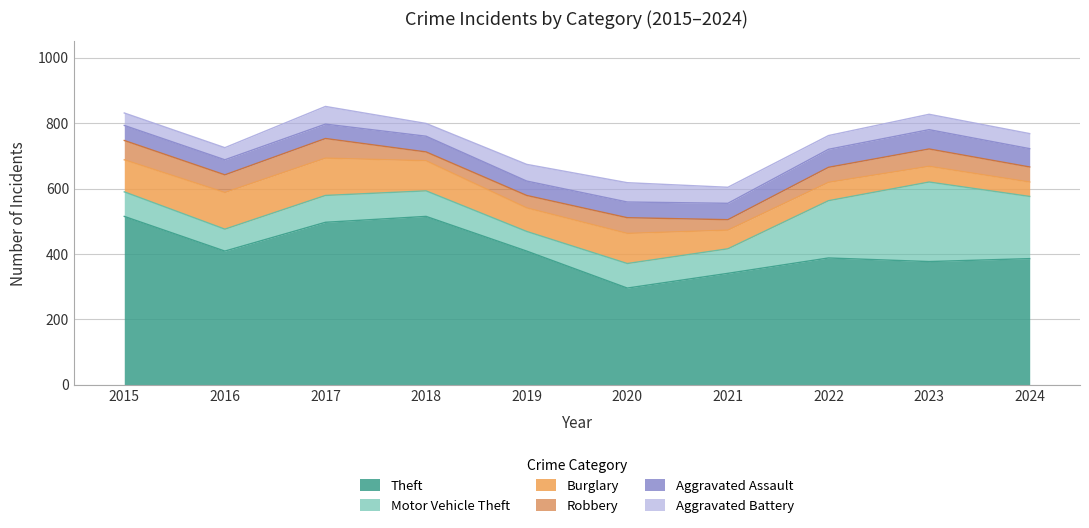

Which has a higher value, 2023 or 2024?

2024